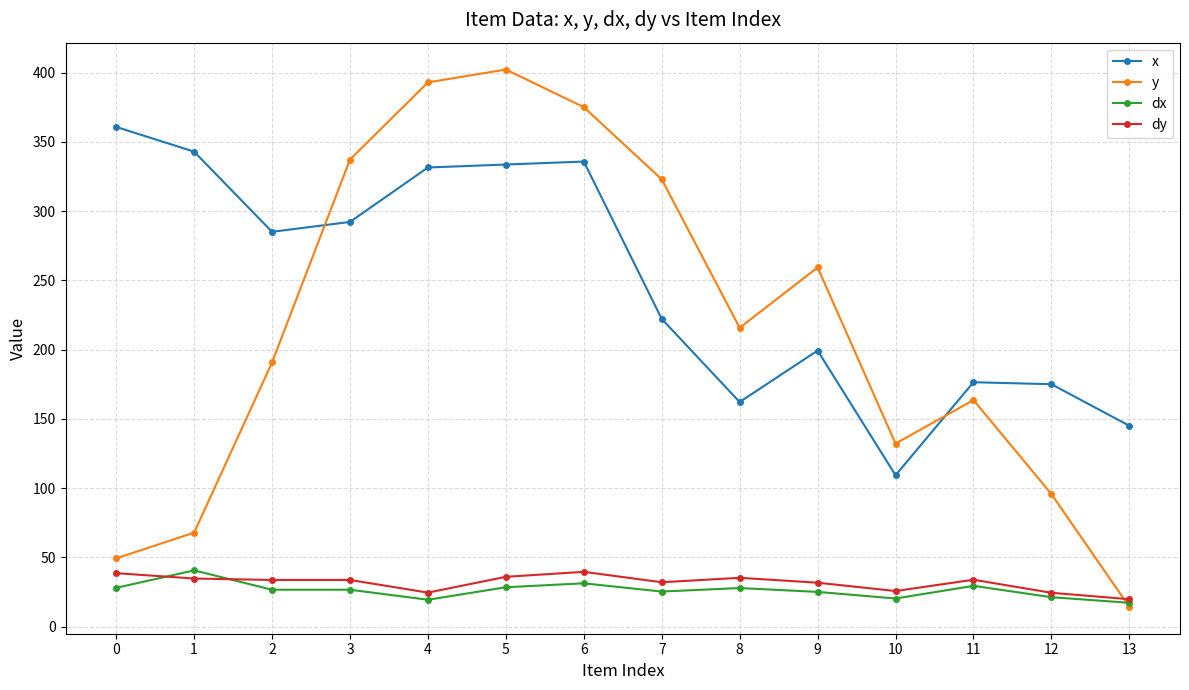

The value of dy at 9 is 31.7. True or false?

True